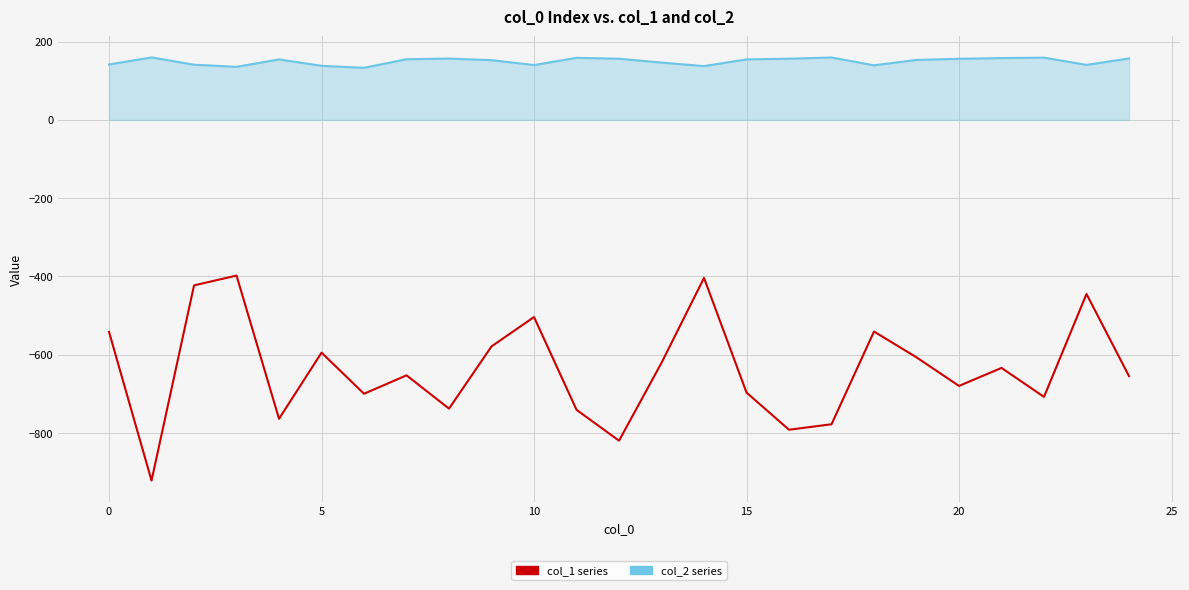

Does the chart have visible grid lines?

Yes